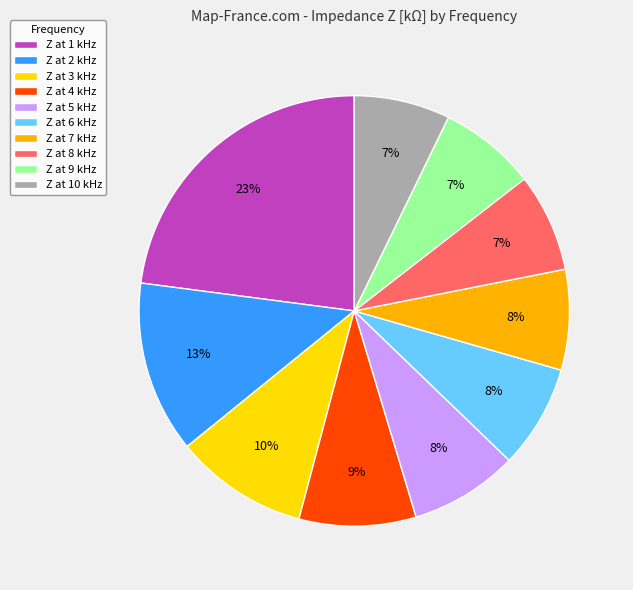

Count the number of slices in the pie.

10